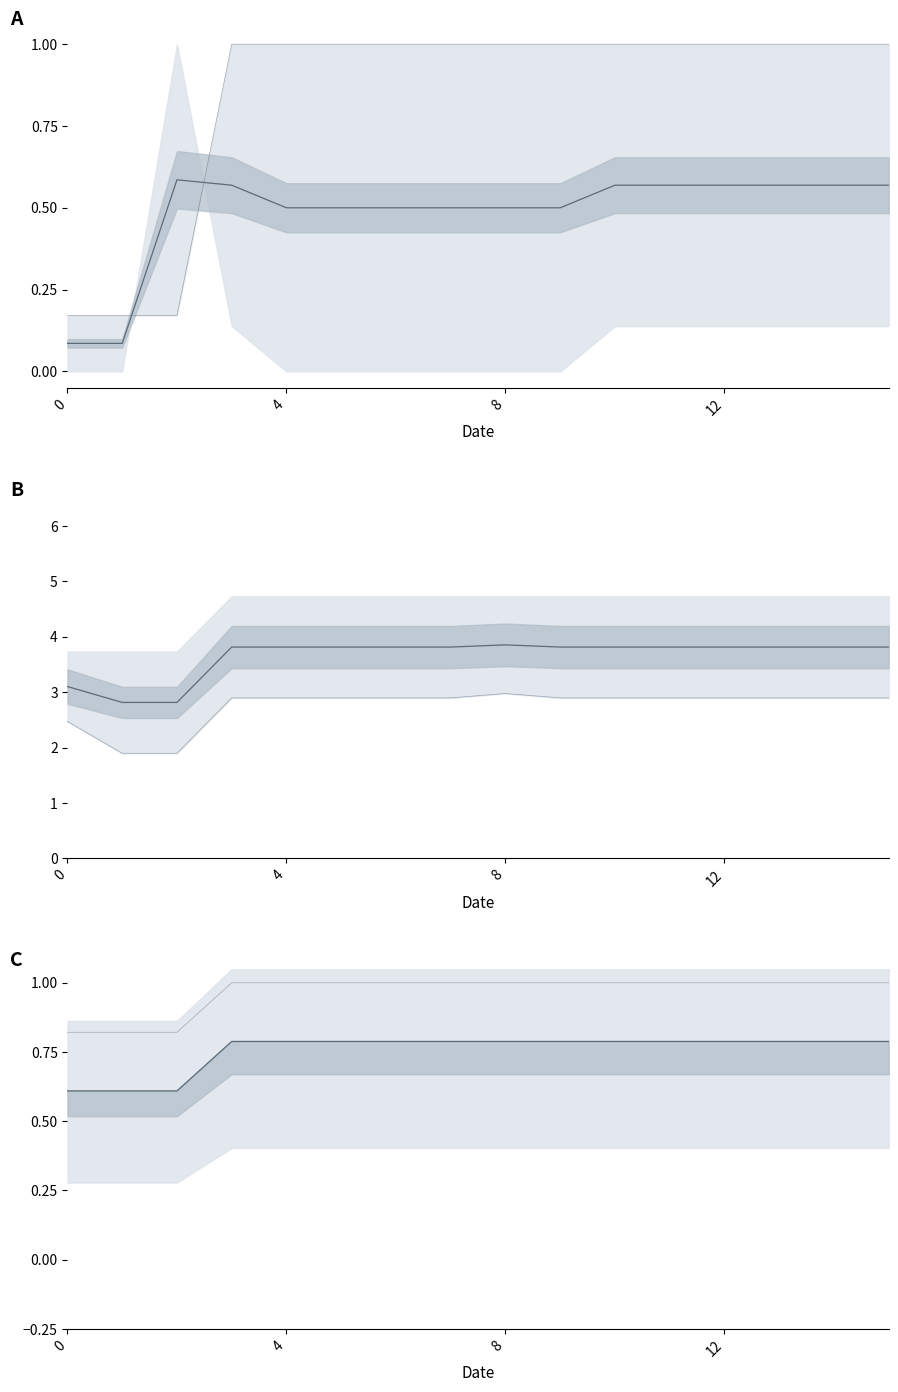

True or false: col_20 has more than 1 interior local peaks.

False